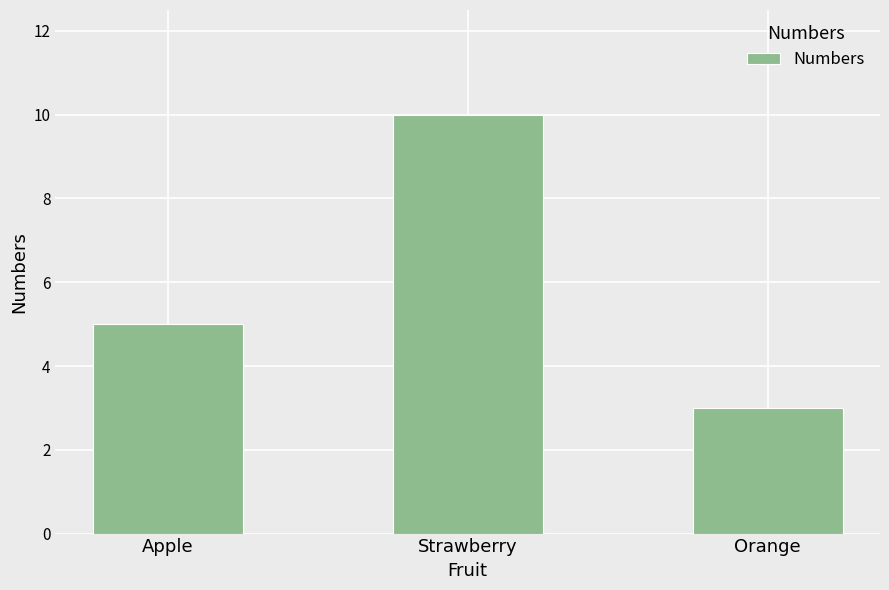

Approximately how many times larger is the value at Orange compared to Strawberry?

0.3